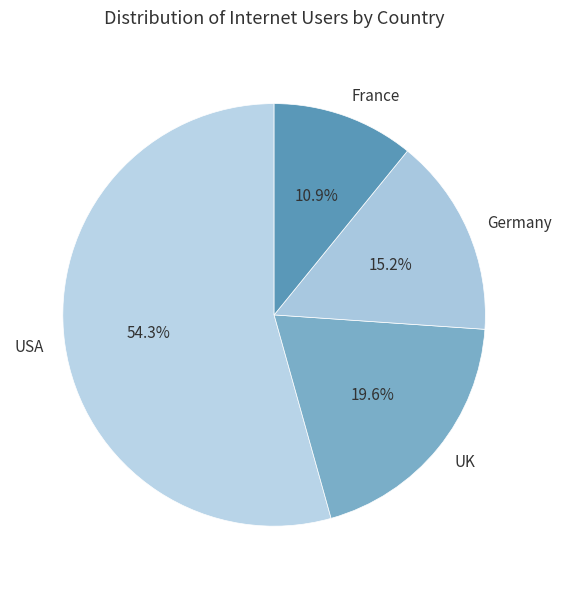

What percentage is NOT represented by UK?

80.4%